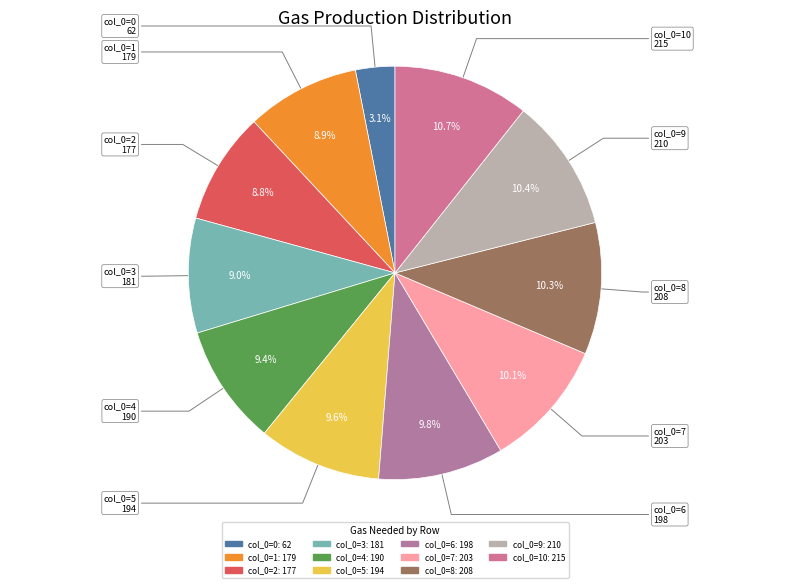

How many slices are in this pie chart?

11